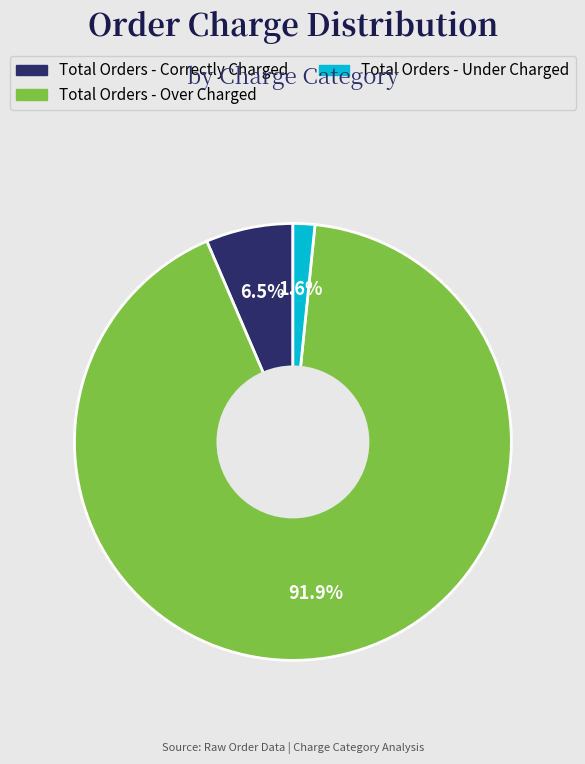

What is the smallest slice in the pie chart?

Total Orders - Under Charged